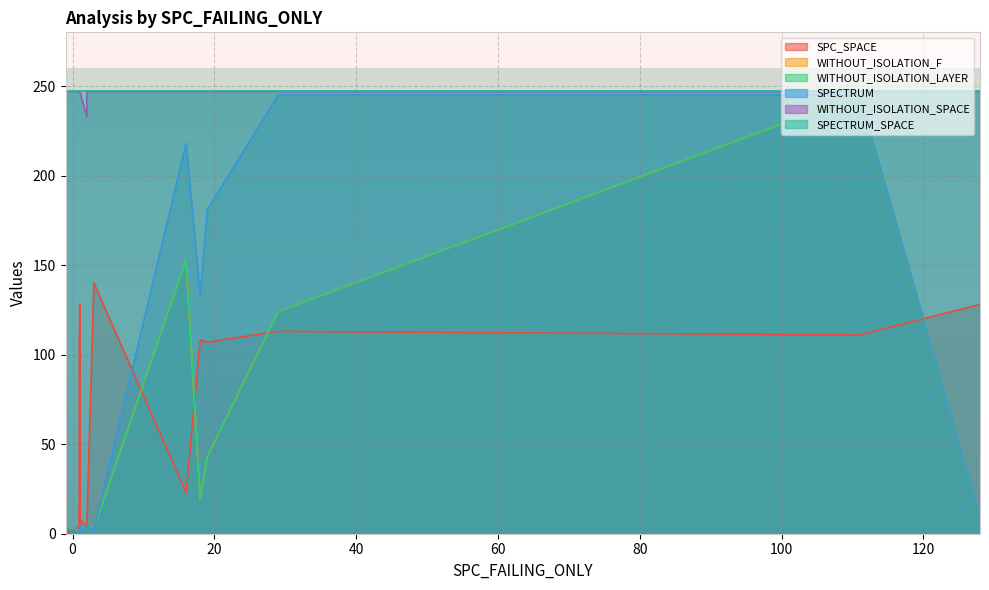

Reading left to right, list all the values displayed in this chart.

SPC_SPACE: 0	113	111	4	0	0	8	0	140	0	4	7	0	0	0	63	23	12	110	107	4	12	15	4	128	0	8	128	4	108	125	0	0
WITHOUT_ISOLATION_F: 9	124	245	2	1	1	2	132	3	3	4	2	2	93	1	6	153	2	2	43	2	2	2	2	2	2	2	9	4	19	3	4	3
WITHOUT_ISOLATION_LAYER: 9	124	245	2	1	1	2	132	3	3	4	2	2	93	1	6	153	2	2	43	2	2	2	2	2	2	2	9	4	19	3	4	3
SPECTRUM: 9	245	245	1	1	1	3	227	2	3	4	2	1	52	1	8	218	2	2	181	1	4	2	2	2	2	2	9	4	133	15	4	3
WITHOUT_ISOLATION_SPACE: 247	247	247	247	247	199	247	247	247	247	233	247	247	199	247	208	247	247	247	247	247	247	247	247	247	247	247	247	247	247	247	247	247
SPECTRUM_SPACE: 247	247	247	247	247	247	247	247	247	247	247	247	247	247	247	247	247	247	247	247	247	247	247	247	247	247	247	247	247	247	247	247	247